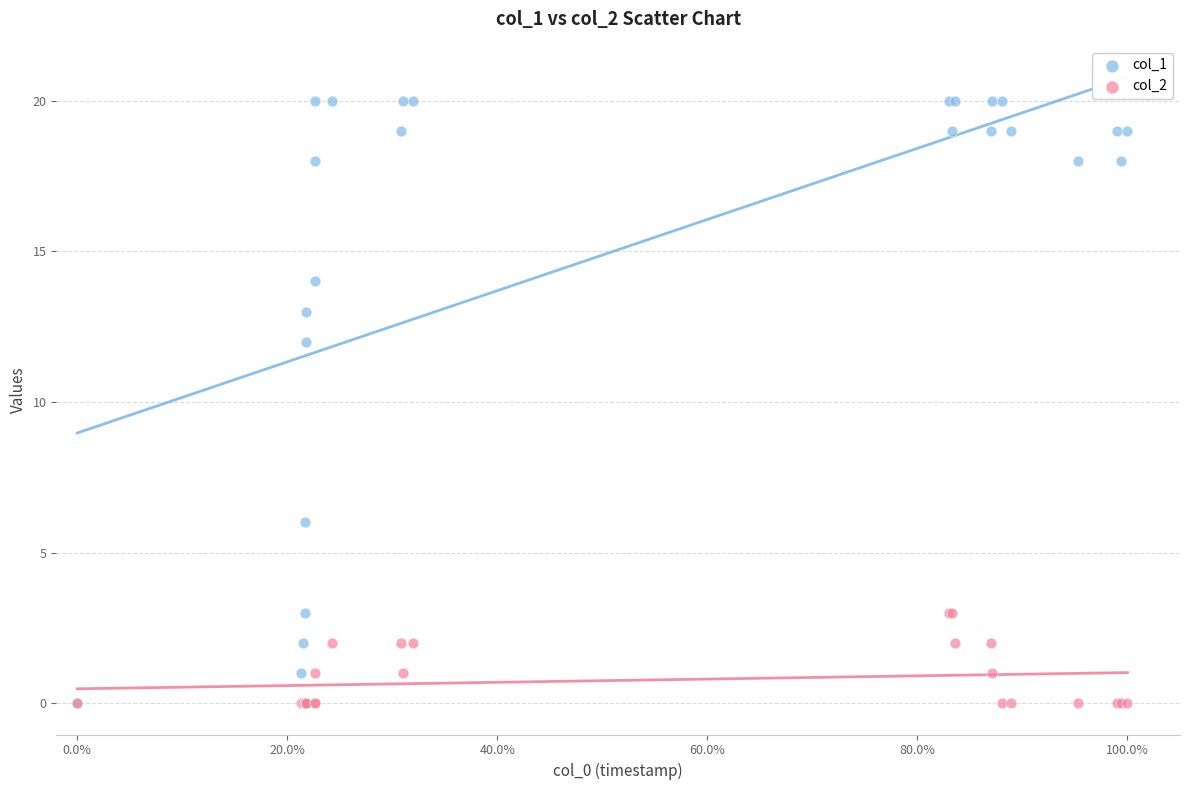

Across all series, what Y value is closest to 10?

12